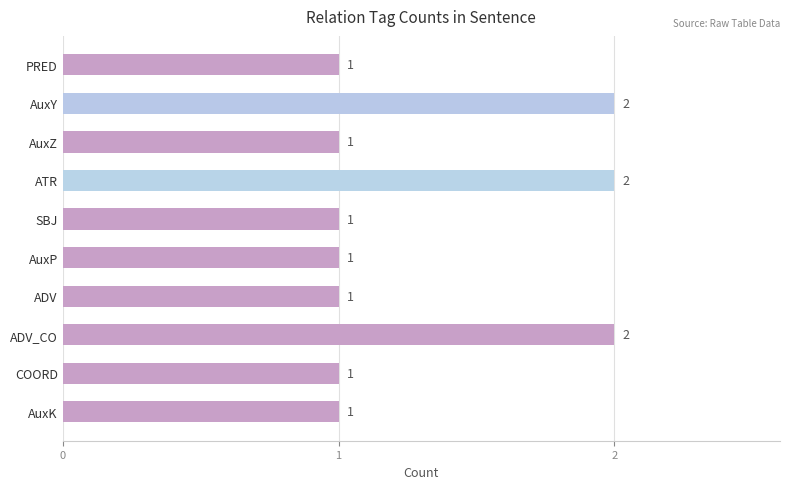

Reading top to bottom, list all the values displayed in this chart.

PRED=1	AuxY=2	AuxZ=1	ATR=2	SBJ=1	AuxP=1	ADV=1	ADV_CO=2	COORD=1	AuxK=1